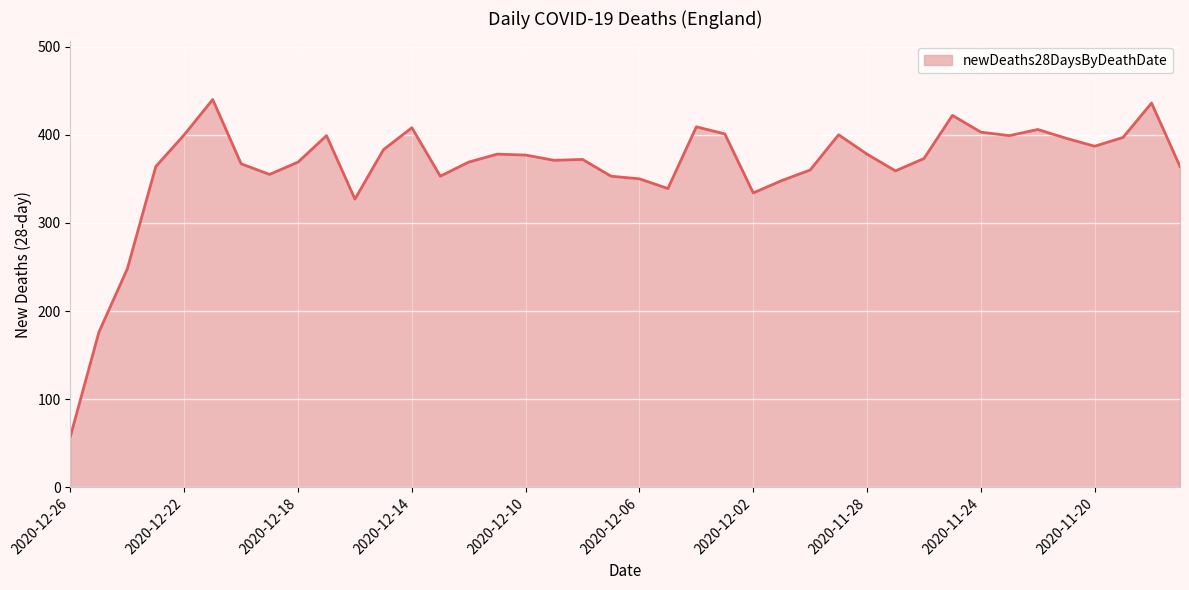

What is the smallest value displayed?

58